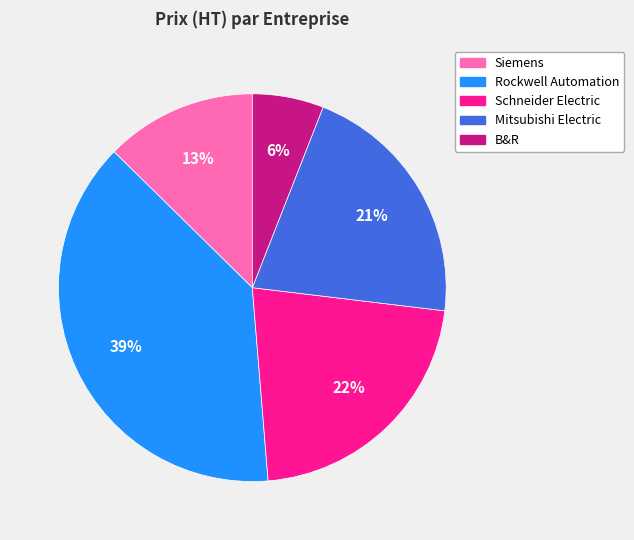

Between B&R and Mitsubishi Electric, which is larger?

Mitsubishi Electric